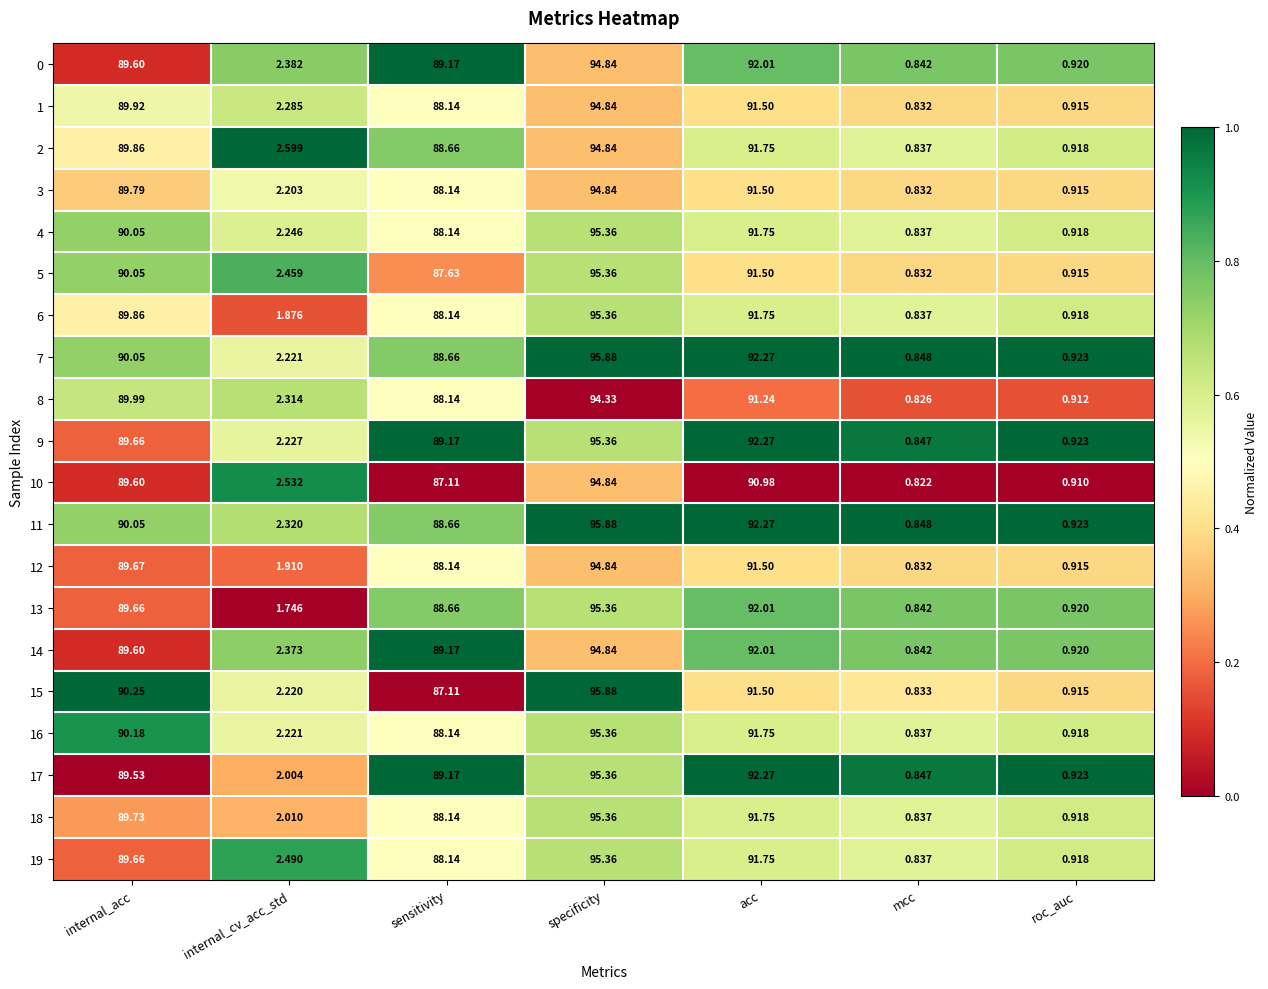

At which label does 5 reach its peak?

specificity